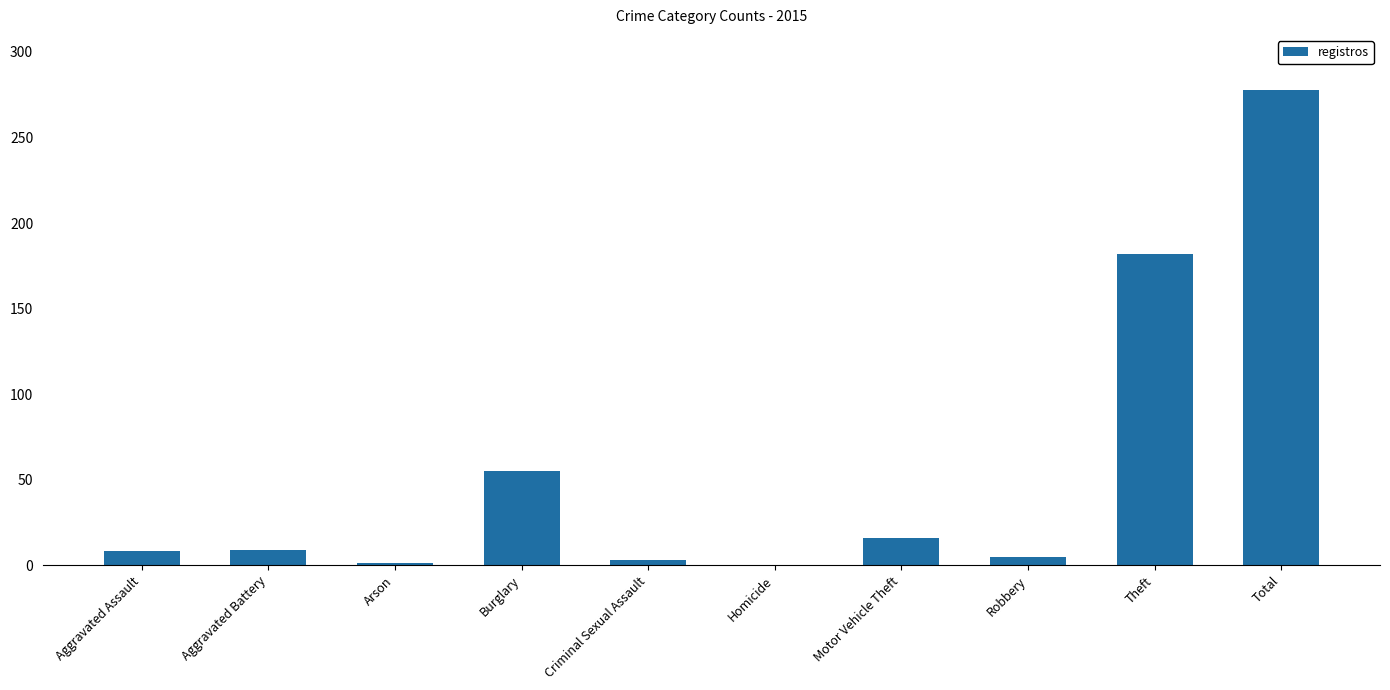

Which category has the highest value across all series?

Total